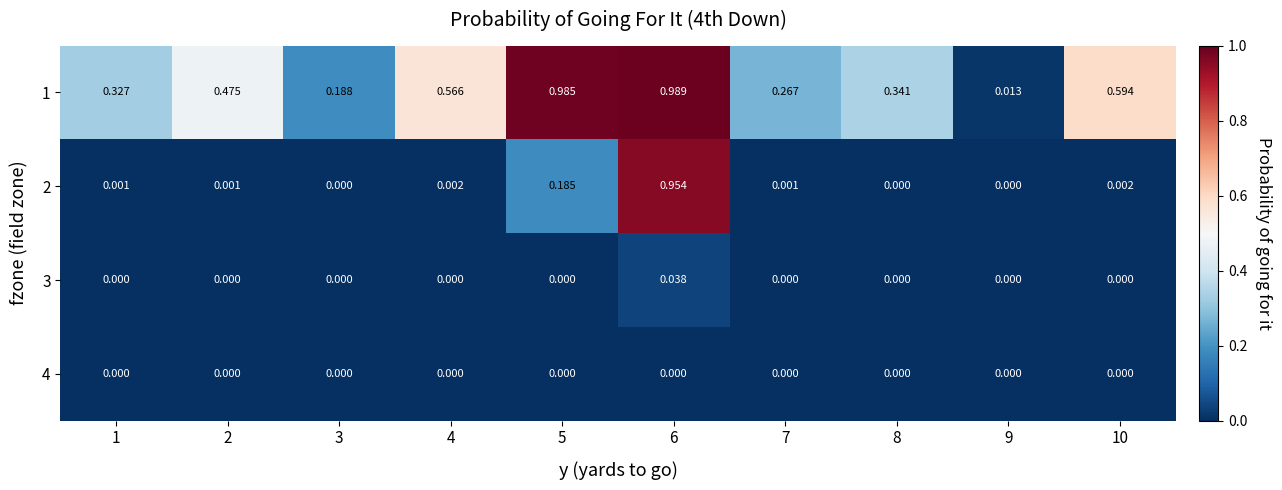

Is the value of 1 at 8 greater than the value of 2 at 2?

Yes